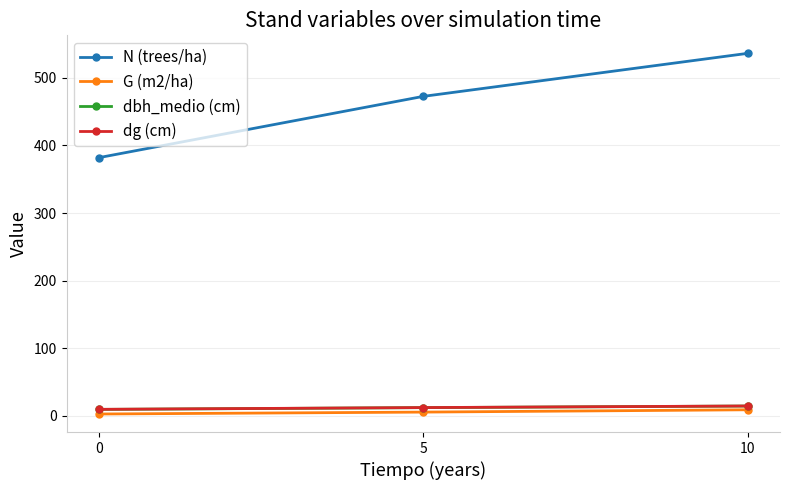

Is it true that N (trees/ha) equals 772.7 at 10?

False